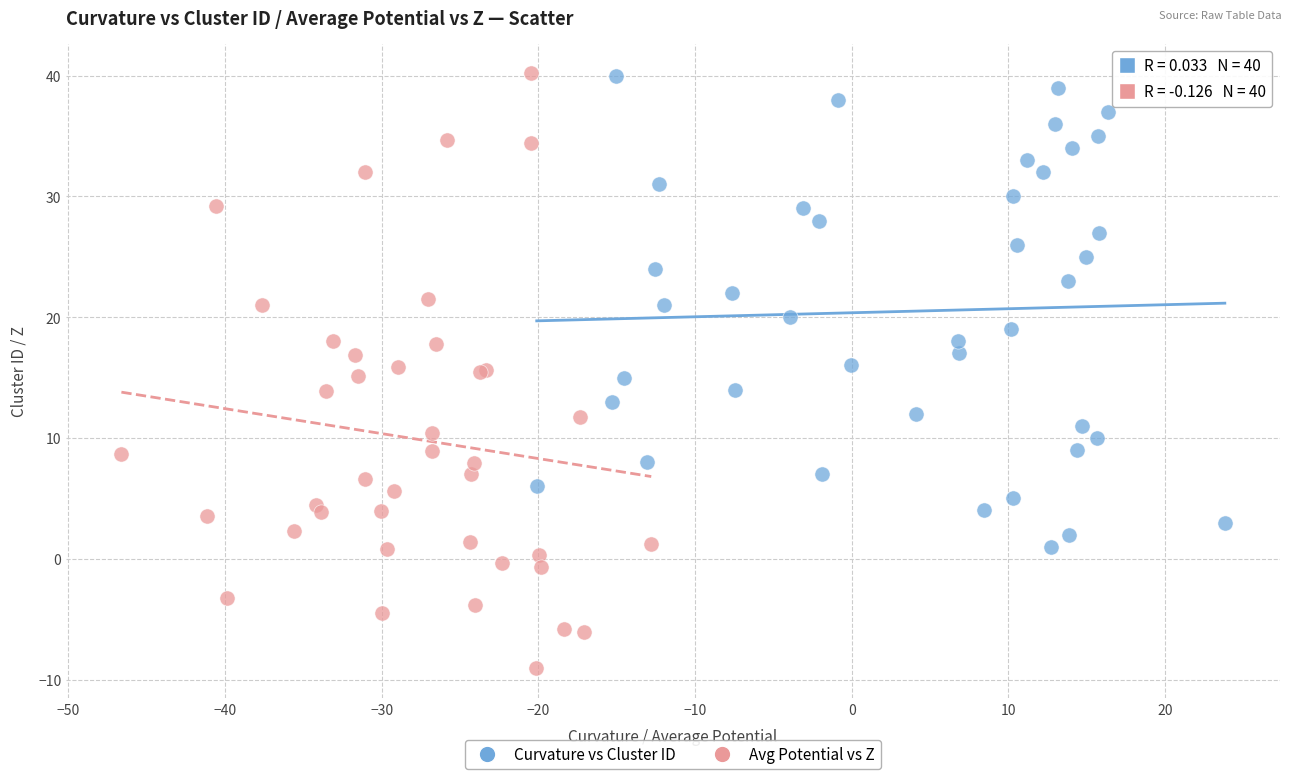

Which series contains the lowest Y value?

Avg Potential vs Z